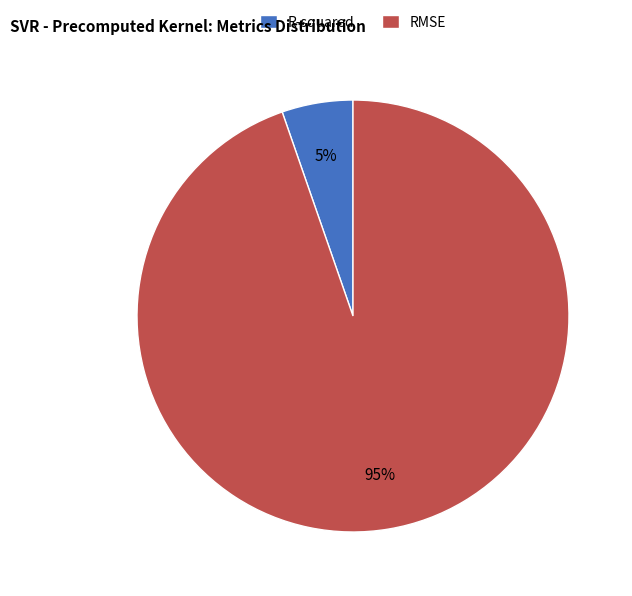

Which category has the biggest portion of the pie?

RMSE